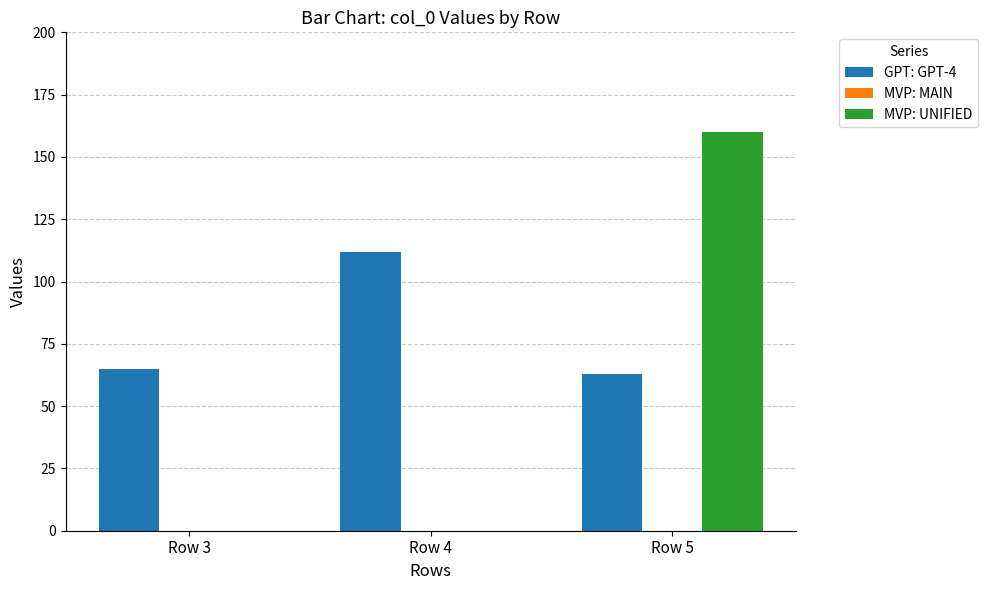

What is the total value across all series at Row 4?

112